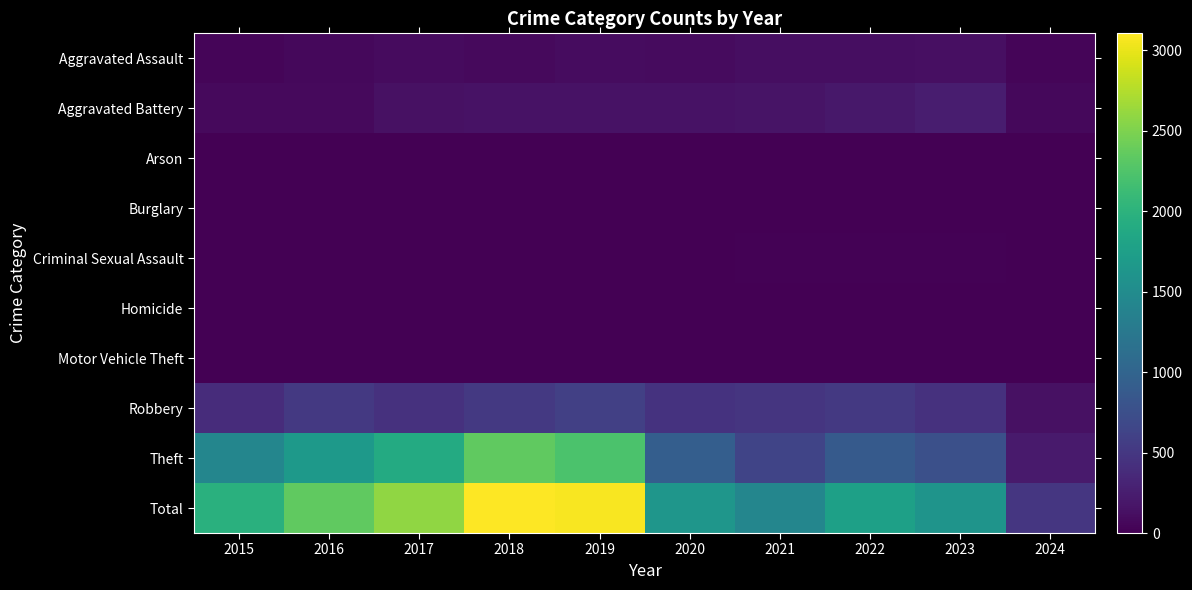

What is the maximum value for Theft?

2342